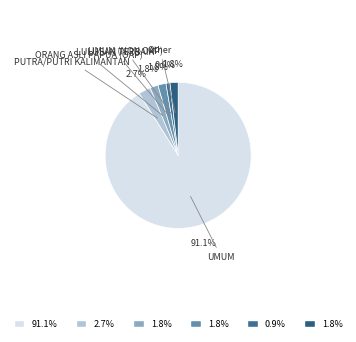

Between ORANG ASLI PAPUA (OAP) and UMUM (NON OAP), which is larger?

ORANG ASLI PAPUA (OAP)